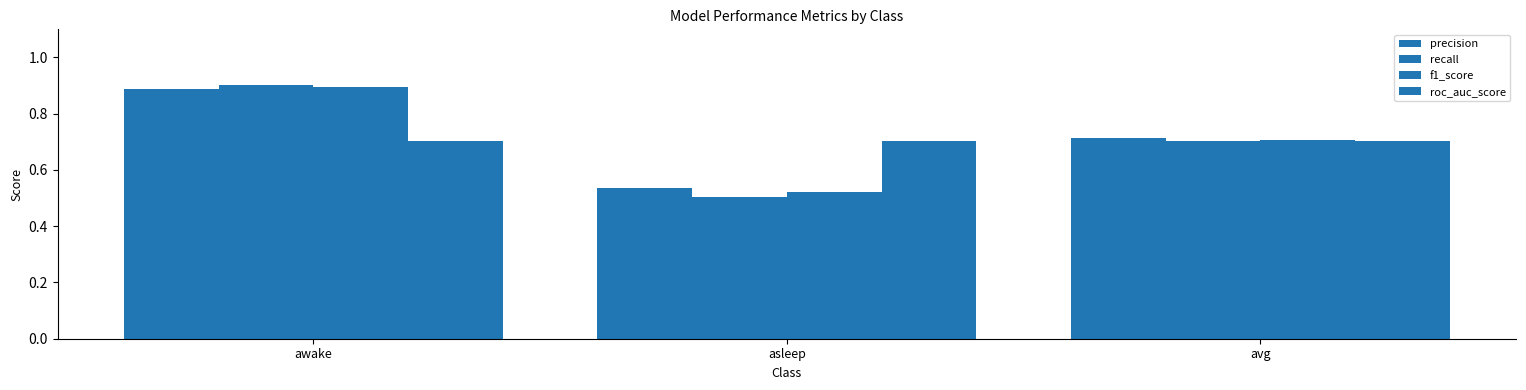

At how many categories does at least one series exceed 0?

3